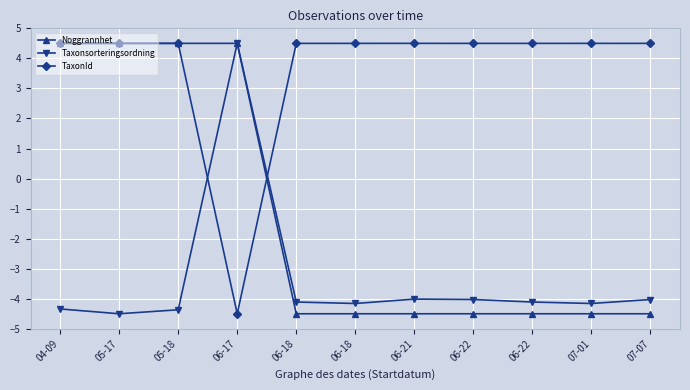

How many values in Noggrannhet are below zero?

7